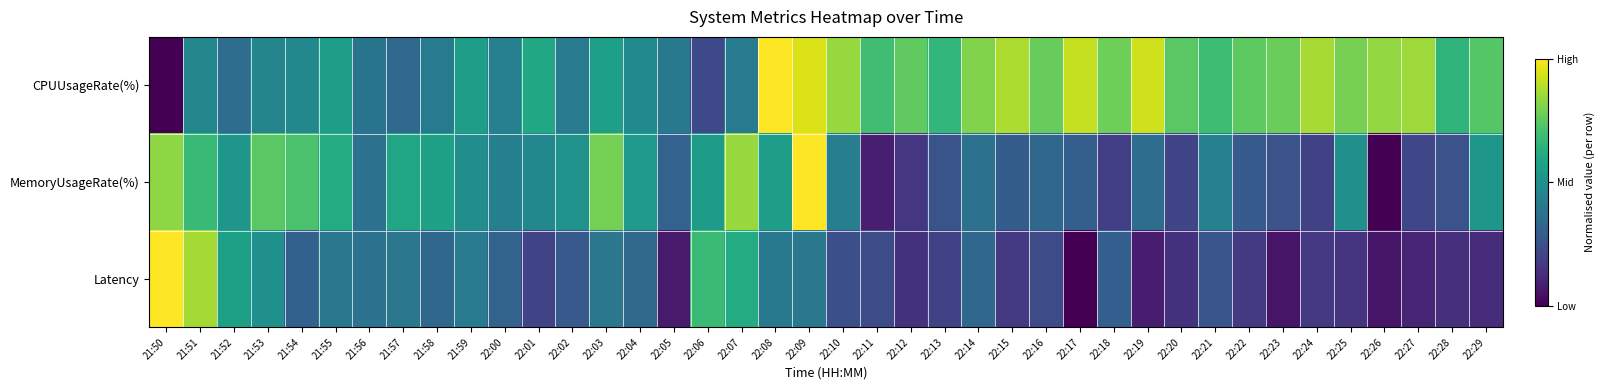

Which has a higher value, 21:53 or 22:11?

22:11